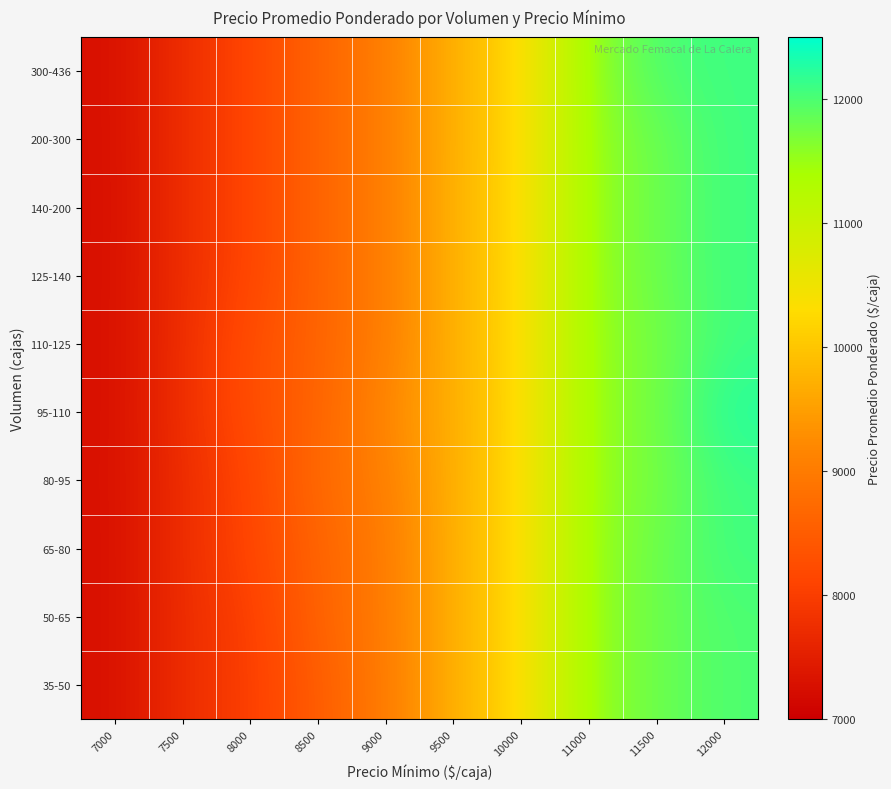

At which category does the chart reach its peak across all series?

12000